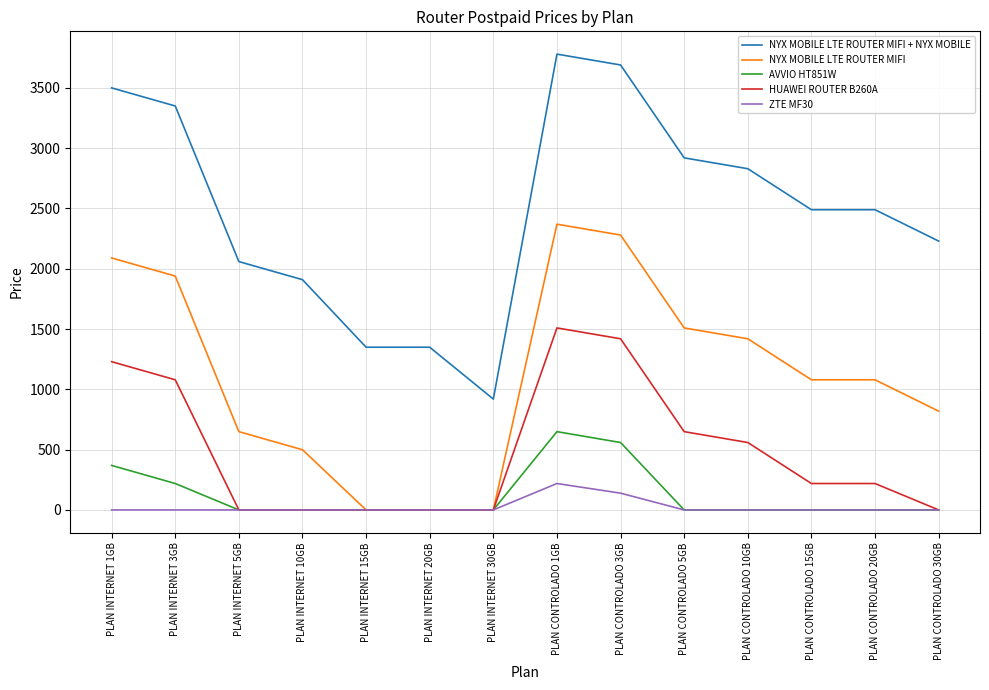

Reading right to left, list all the values displayed in this chart.

NYX MOBILE LTE ROUTER MIFI + NYX MOBILE: 2229	2489	2489	2829	2919	3689	3779	919	1349	1349	1909	2059	3349	3499
NYX MOBILE LTE ROUTER MIFI: 819	1079	1079	1419	1509	2279	2369	0	0	0	499	649	1939	2089
AVVIO HT851W: 0	0	0	0	0	559	649	0	0	0	0	0	219	369
HUAWEI ROUTER B260A: 0	219	219	559	649	1419	1509	0	0	0	0	0	1079	1229
ZTE MF30: 0	0	0	0	0	139	219	0	0	0	0	0	0	0